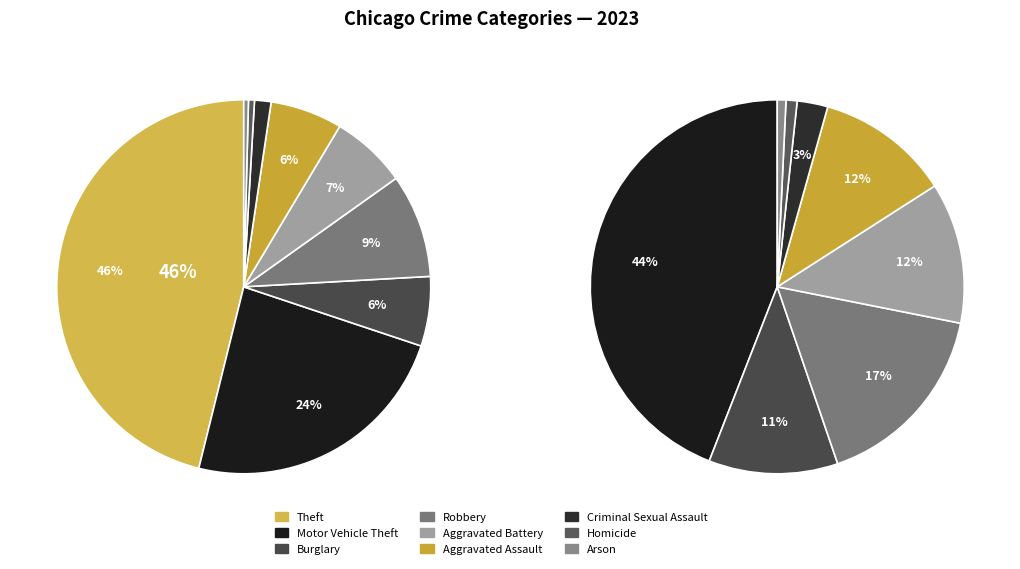

The Burglary slice represents 6% of the pie. True or false?

True